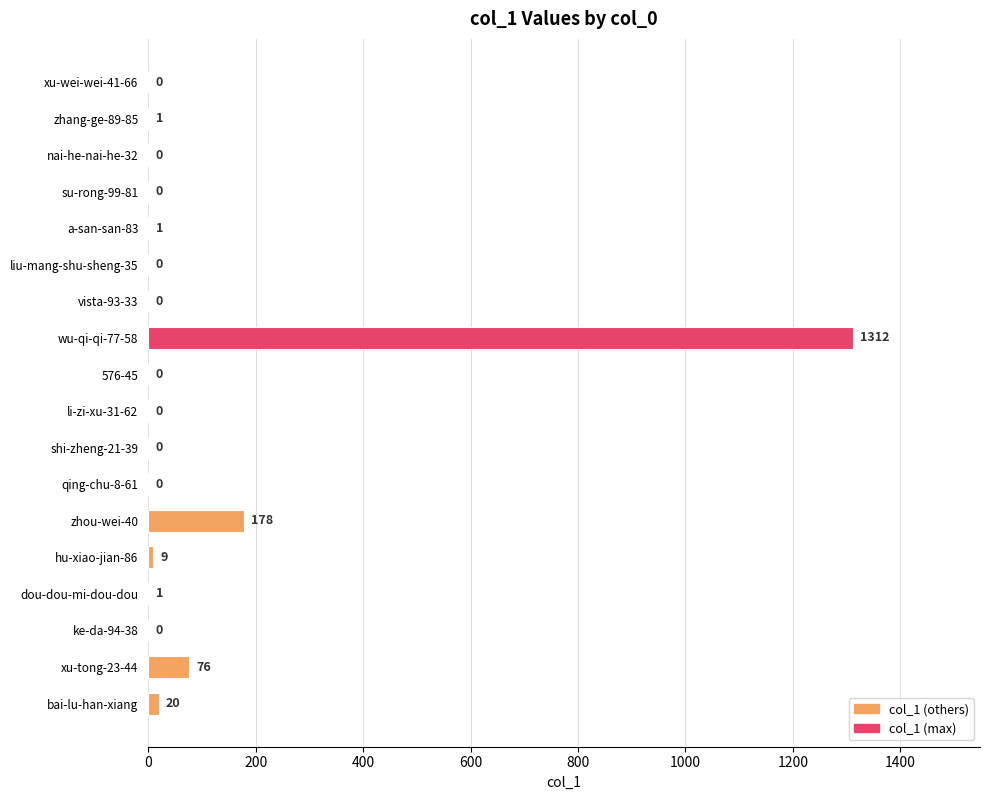

What is the greatest value displayed?

1312